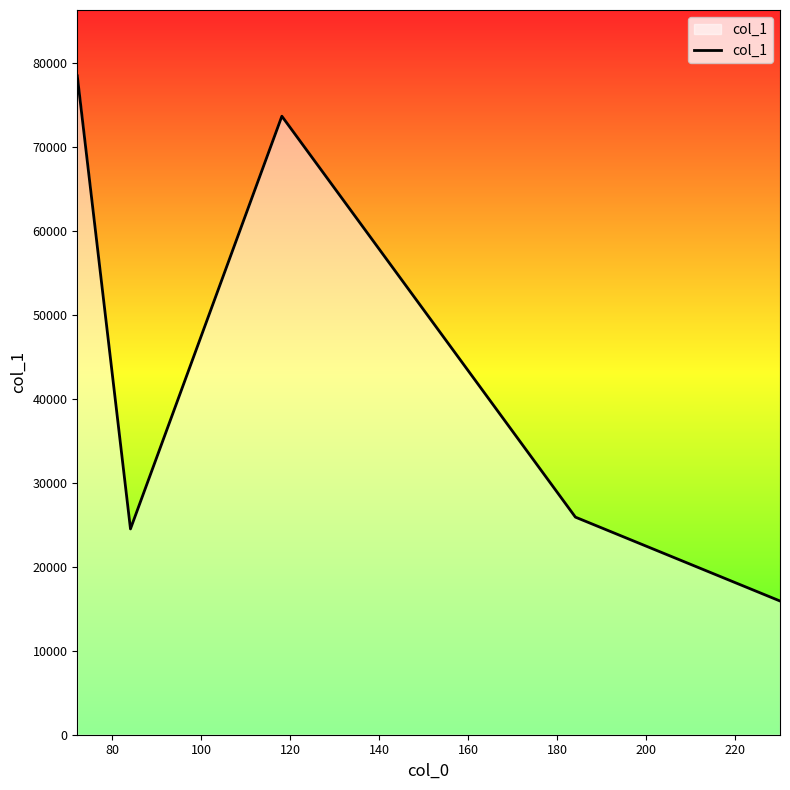

What is the difference between the second highest and minimum values?

57700.8